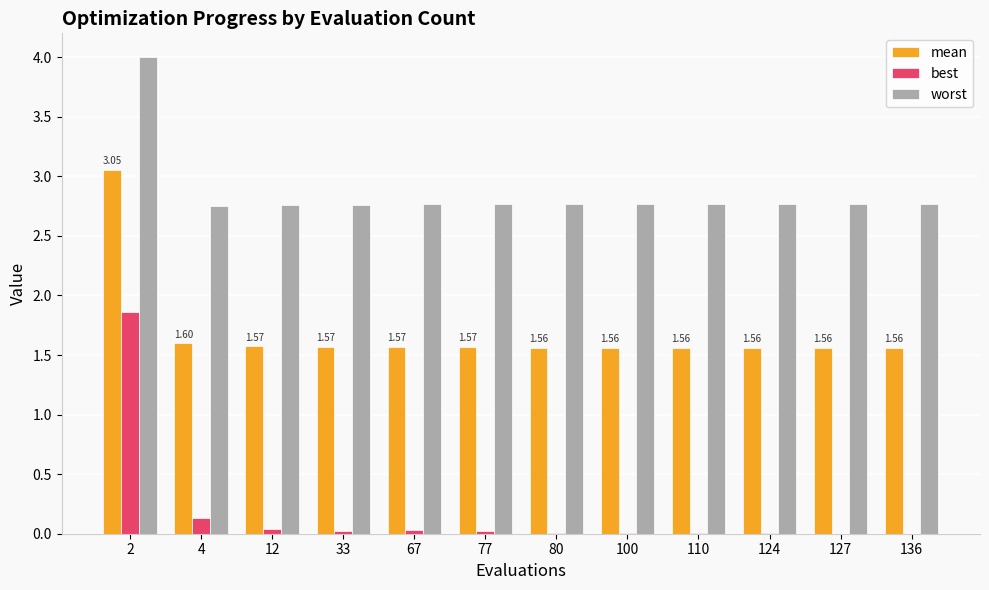

Are the bars horizontal?

No